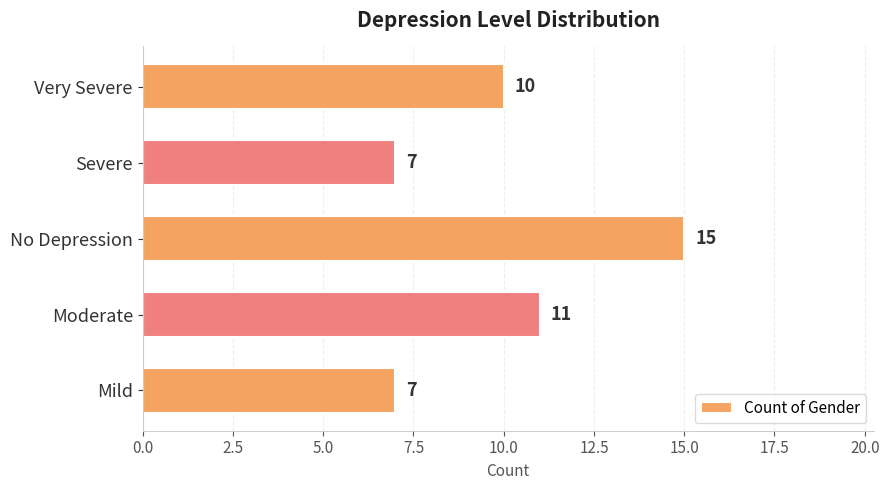

Are the bars horizontal?

Yes